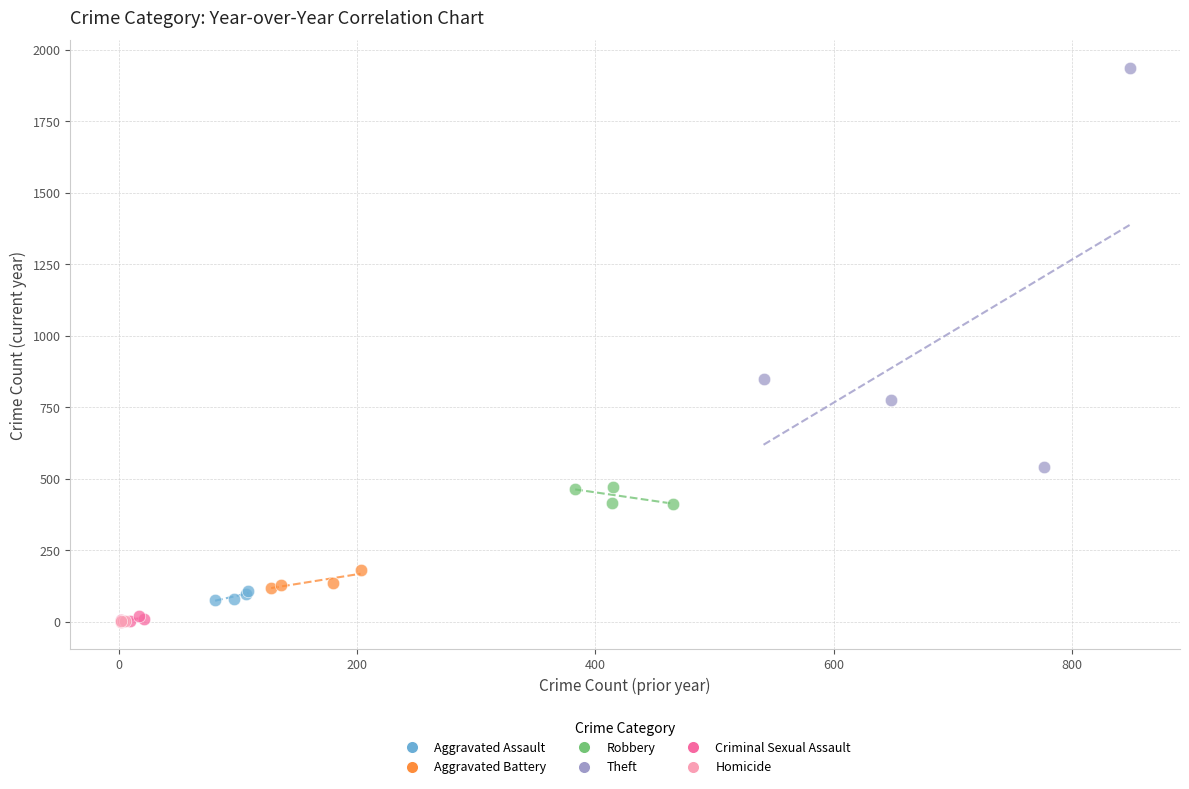

Which series has the widest spread of Y values?

Theft